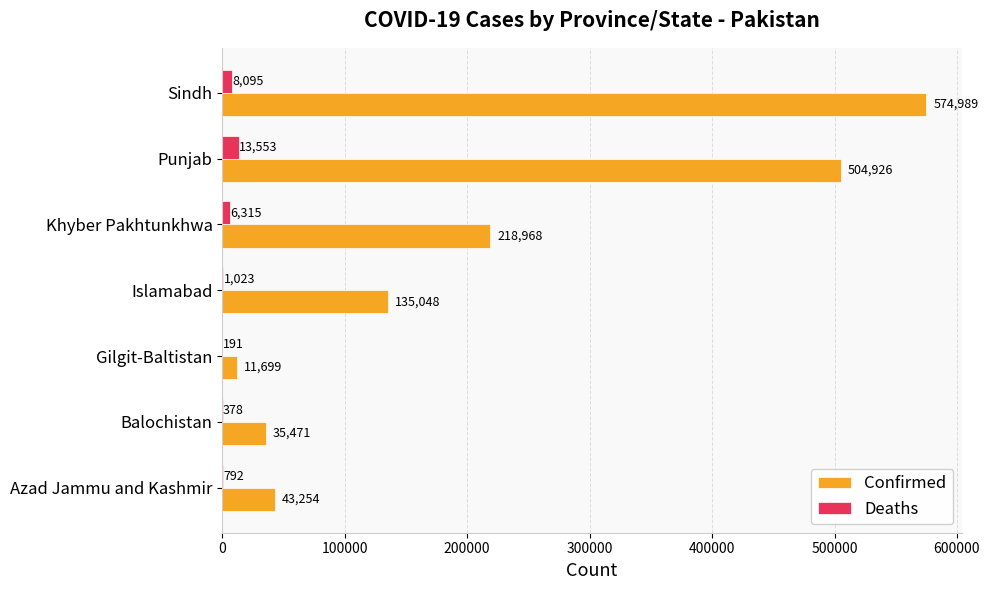

Which category has the highest value across all series?

Sindh